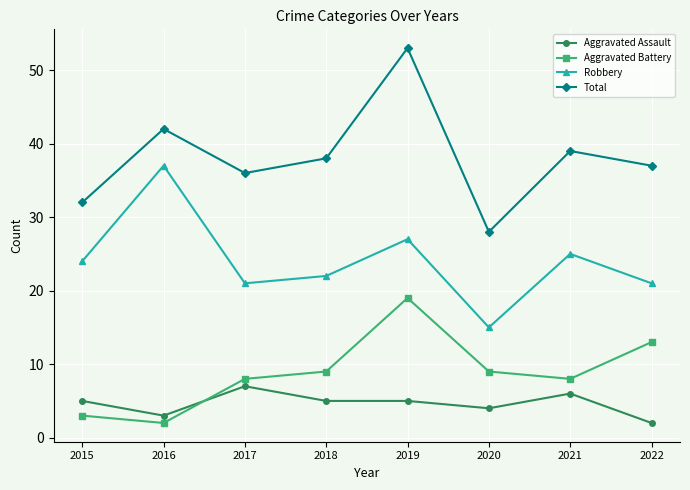

What is the spread (max minus min) of values at 2016?

40